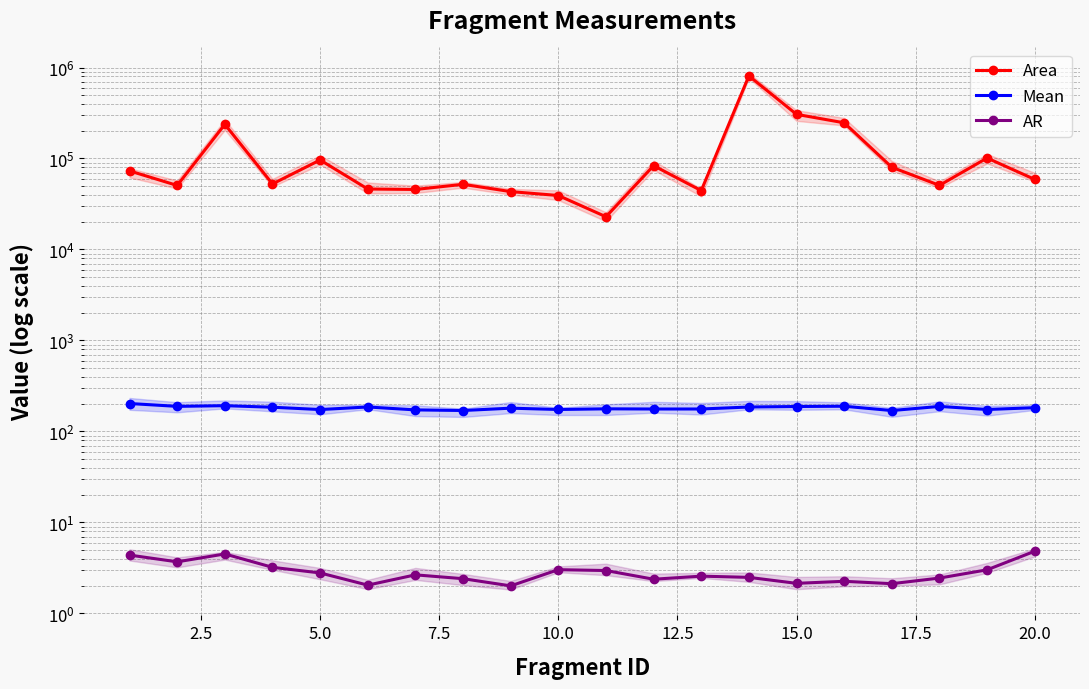

Is it true that AR equals 4.4 at 22.5?

False